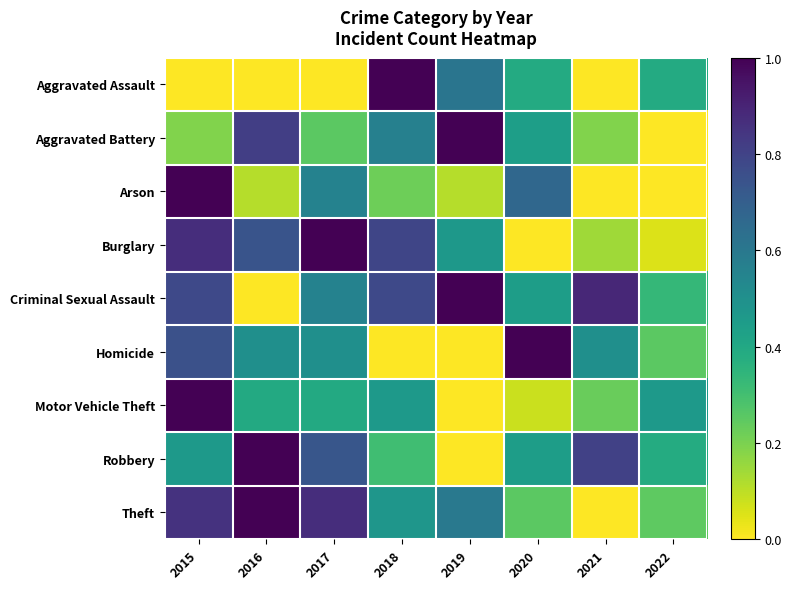

What is the difference between the highest and lowest values at 2017?

1.0